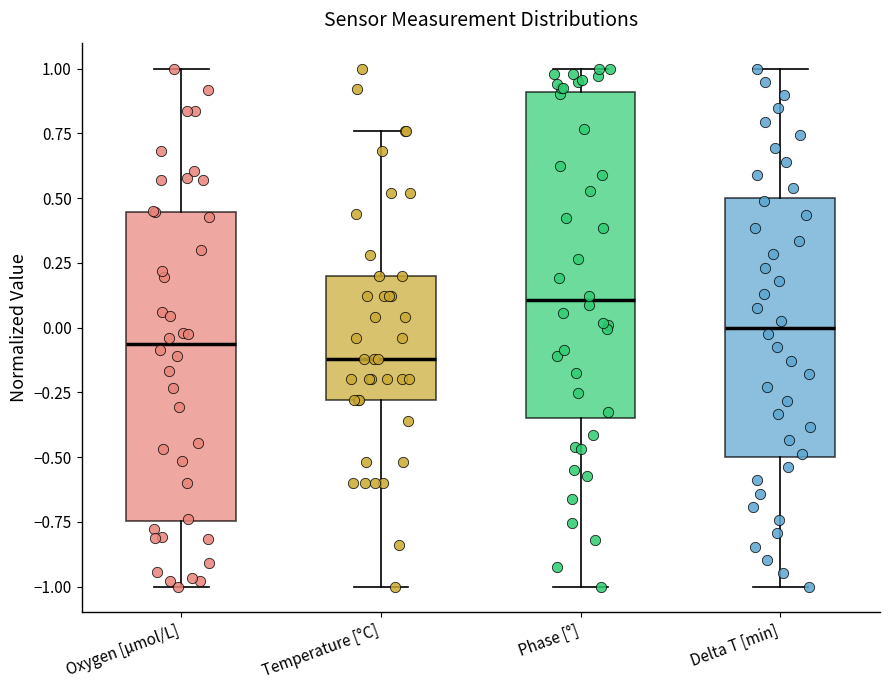

Which box has the lowest median line?

Temperature [°C]